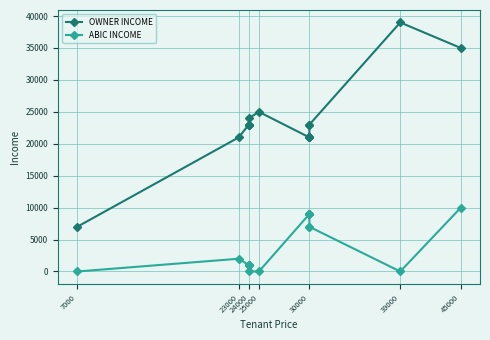

True or false: ABIC INCOME and OWNER INCOME cross at least once.

False